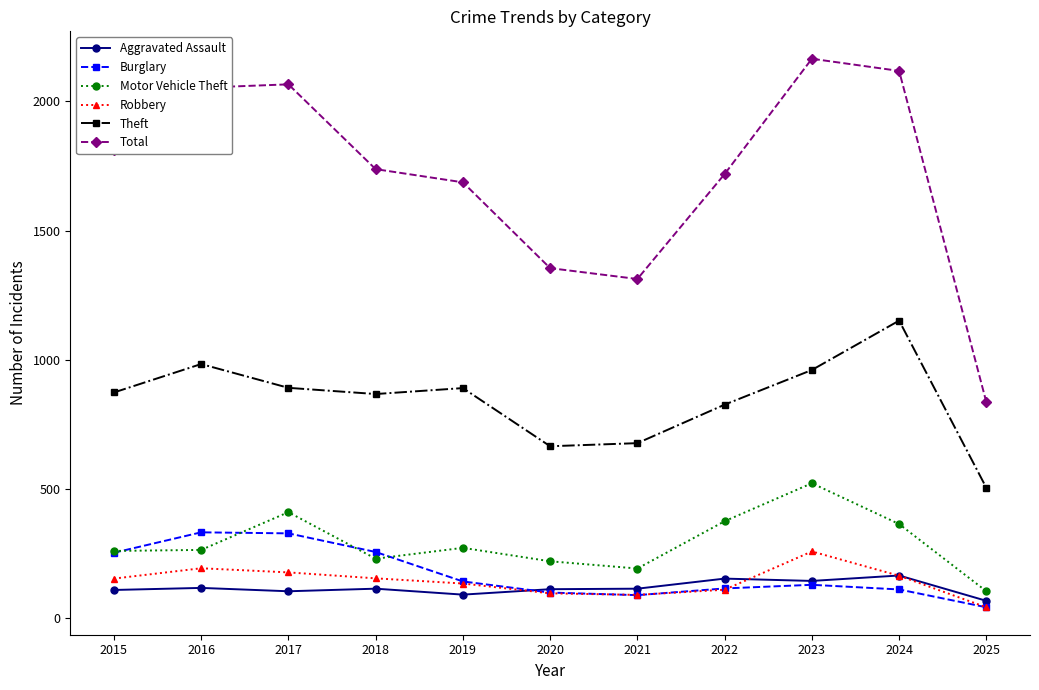

Count the number of categories in the chart.

11